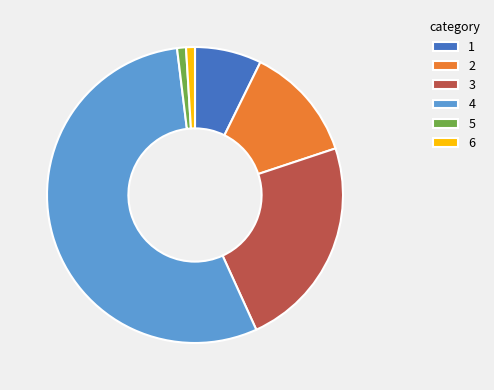

Is the sum of 6 and 2 greater than half?

No